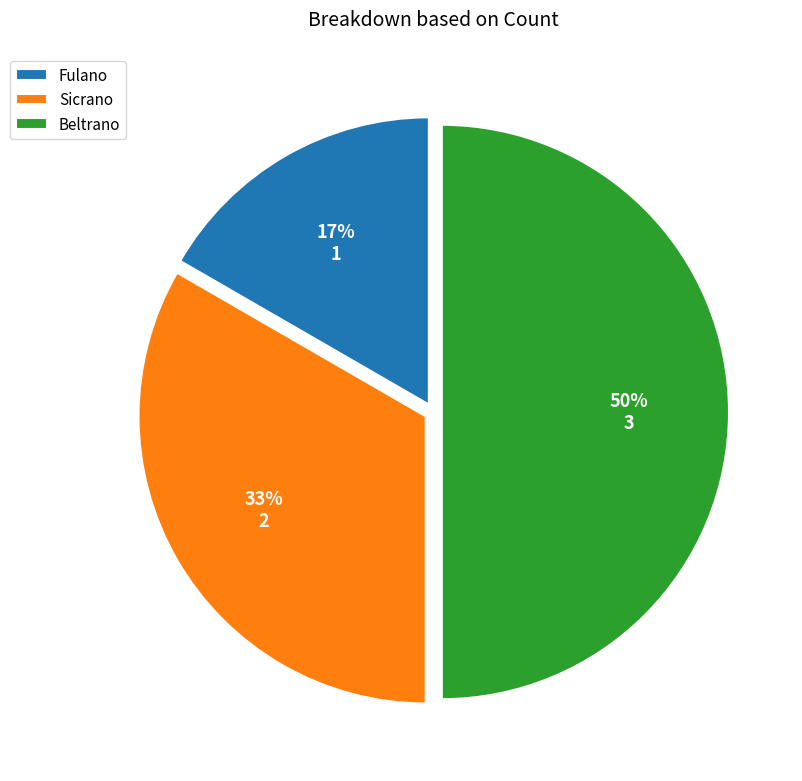

Does Sicrano represent more than half of the total?

No